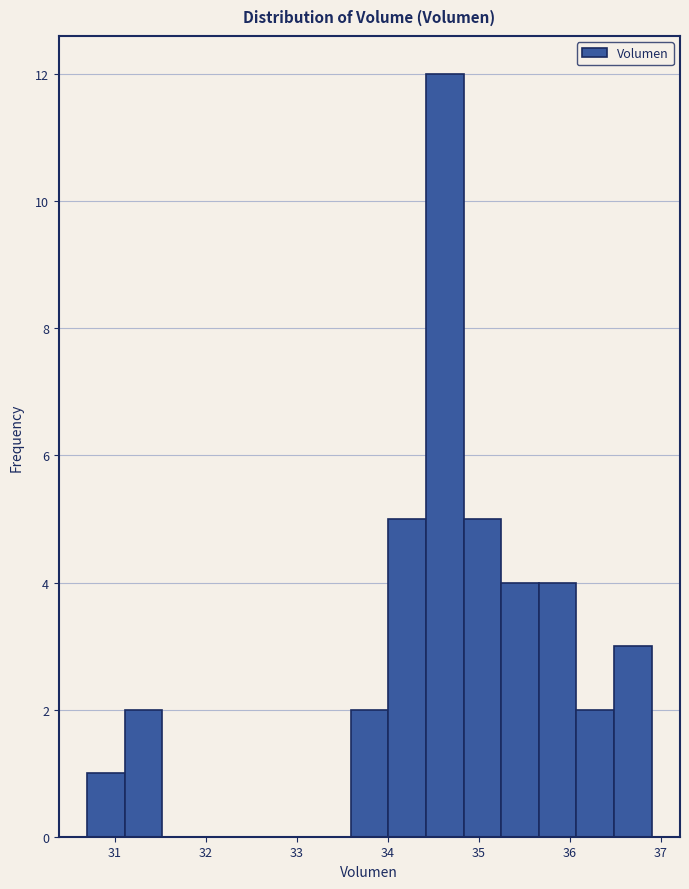

Over which range of the x-axis is the bar tallest?

34.4 to 34.8